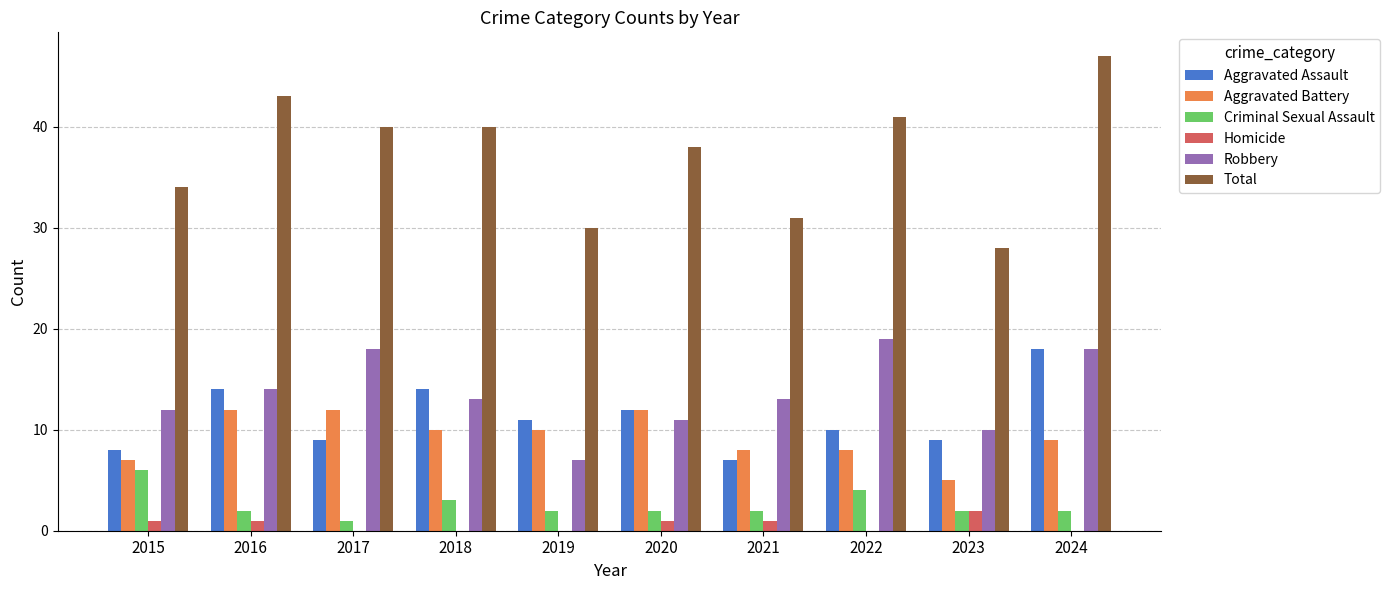

The Robbery series shows 7 at 2019. True or false?

True